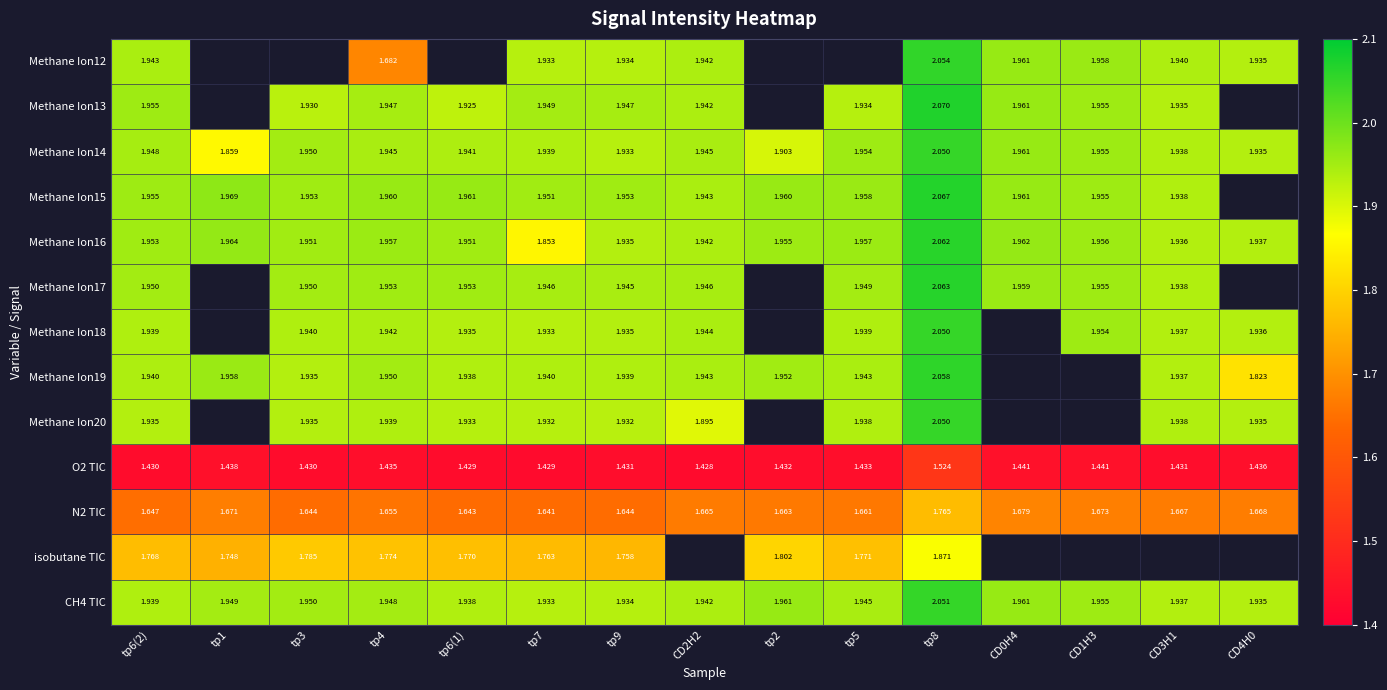

The Methane Ion13 series shows 0.9 at tp6(2). True or false?

False